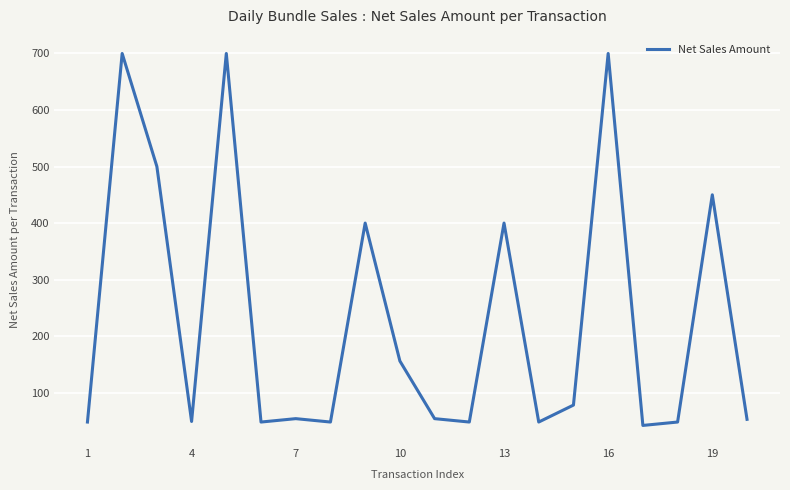

What is the minimum value shown in the chart?

42.0